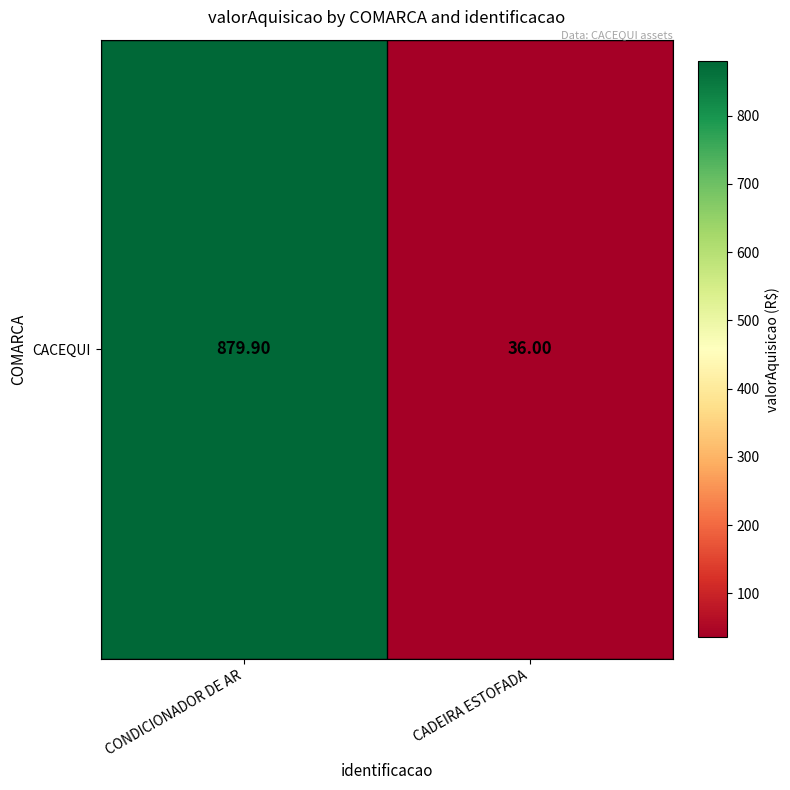

What is the sum of all values?

915.9